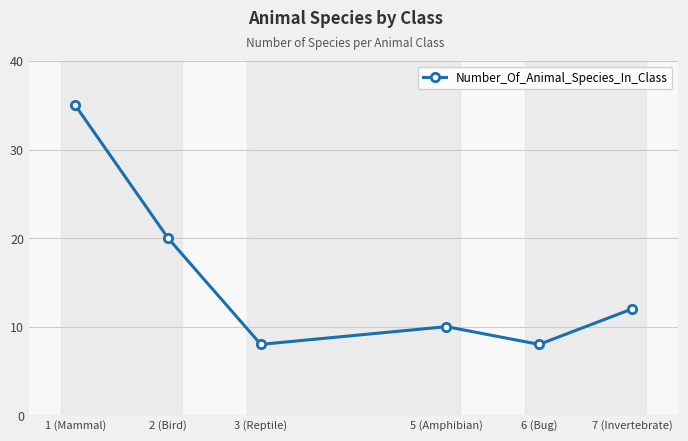

True or false: the data shows 20 at 7 (Invertebrate).

False